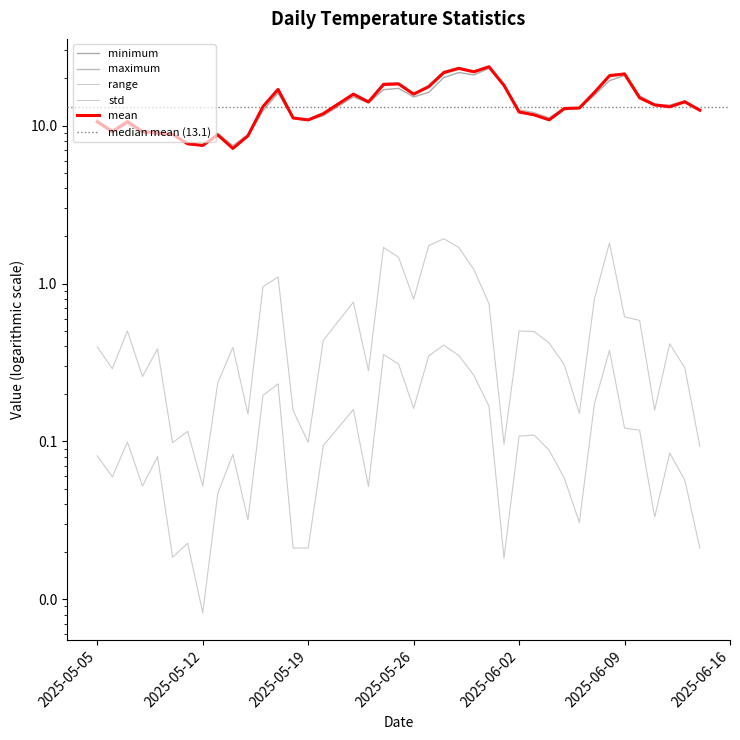

Reading left to right, what are all the values shown in this chart?

minimum: 2025-05-05=10.5	2025-05-06=9.1	2025-05-07=10.2	2025-05-08=9.1	2025-05-09=8.9	2025-05-10=8.8	2025-05-11=7.6	2025-05-12=7.5	2025-05-13=8.7	2025-05-14=7.1	2025-05-15=8.6	2025-05-16=12.4	2025-05-17=16.1	2025-05-18=11.1	2025-05-19=10.8	2025-05-20=11.6	2025-05-22=15.2	2025-05-23=13.9	2025-05-24=16.9	2025-05-25=17.2	2025-05-26=15.2	2025-05-27=16.3	2025-05-28=20.2	2025-05-29=21.7	2025-05-30=21.0	2025-05-31=23.1	2025-06-01=17.9	2025-06-02=12.1	2025-06-03=11.6	2025-06-04=10.8	2025-06-05=12.6	2025-06-06=12.9	2025-06-07=15.6	2025-06-08=19.3	2025-06-09=20.8	2025-06-10=14.9	2025-06-11=13.5	2025-06-12=13.1	2025-06-13=14.1	2025-06-14=12.5
maximum: 2025-05-05=10.9	2025-05-06=9.4	2025-05-07=10.7	2025-05-08=9.4	2025-05-09=9.3	2025-05-10=8.9	2025-05-11=7.7	2025-05-12=7.5	2025-05-13=8.9	2025-05-14=7.5	2025-05-15=8.7	2025-05-16=13.4	2025-05-17=17.2	2025-05-18=11.2	2025-05-19=10.9	2025-05-20=12.0	2025-05-22=16.0	2025-05-23=14.2	2025-05-24=18.6	2025-05-25=18.7	2025-05-26=16.0	2025-05-27=18.0	2025-05-28=22.1	2025-05-29=23.4	2025-05-30=22.2	2025-05-31=23.8	2025-06-01=18.0	2025-06-02=12.6	2025-06-03=12.1	2025-06-04=11.2	2025-06-05=12.9	2025-06-06=13.1	2025-06-07=16.4	2025-06-08=21.1	2025-06-09=21.4	2025-06-10=15.5	2025-06-11=13.7	2025-06-12=13.5	2025-06-13=14.4	2025-06-14=12.6
mean: 2025-05-05=10.6	2025-05-06=9.2	2025-05-07=10.6	2025-05-08=9.2	2025-05-09=9.0	2025-05-10=8.8	2025-05-11=7.7	2025-05-12=7.5	2025-05-13=8.7	2025-05-14=7.2	2025-05-15=8.6	2025-05-16=13.2	2025-05-17=17.0	2025-05-18=11.2	2025-05-19=10.9	2025-05-20=11.9	2025-05-22=15.8	2025-05-23=14.1	2025-05-24=18.2	2025-05-25=18.4	2025-05-26=15.8	2025-05-27=17.7	2025-05-28=21.7	2025-05-29=23.0	2025-05-30=21.9	2025-05-31=23.6	2025-06-01=18.0	2025-06-02=12.2	2025-06-03=11.7	2025-06-04=10.9	2025-06-05=12.8	2025-06-06=12.9	2025-06-07=16.2	2025-06-08=20.7	2025-06-09=21.3	2025-06-10=15.0	2025-06-11=13.5	2025-06-12=13.2	2025-06-13=14.2	2025-06-14=12.5
range: 2025-05-05=0.4	2025-05-06=0.3	2025-05-07=0.5	2025-05-08=0.3	2025-05-09=0.4	2025-05-10=0.1	2025-05-11=0.1	2025-05-12=0.1	2025-05-13=0.2	2025-05-14=0.4	2025-05-15=0.1	2025-05-16=1.0	2025-05-17=1.1	2025-05-18=0.2	2025-05-19=0.1	2025-05-20=0.4	2025-05-22=0.8	2025-05-23=0.3	2025-05-24=1.7	2025-05-25=1.5	2025-05-26=0.8	2025-05-27=1.7	2025-05-28=1.9	2025-05-29=1.7	2025-05-30=1.2	2025-05-31=0.7	2025-06-01=0.1	2025-06-02=0.5	2025-06-03=0.5	2025-06-04=0.4	2025-06-05=0.3	2025-06-06=0.2	2025-06-07=0.8	2025-06-08=1.8	2025-06-09=0.6	2025-06-10=0.6	2025-06-11=0.2	2025-06-12=0.4	2025-06-13=0.3	2025-06-14=0.1
std: 2025-05-05=0.1	2025-05-06=0.1	2025-05-07=0.1	2025-05-08=0.1	2025-05-09=0.1	2025-05-10=0.0	2025-05-11=0.0	2025-05-12=0.0	2025-05-13=0.0	2025-05-14=0.1	2025-05-15=0.0	2025-05-16=0.2	2025-05-17=0.2	2025-05-18=0.0	2025-05-19=0.0	2025-05-20=0.1	2025-05-22=0.2	2025-05-23=0.1	2025-05-24=0.4	2025-05-25=0.3	2025-05-26=0.2	2025-05-27=0.3	2025-05-28=0.4	2025-05-29=0.4	2025-05-30=0.3	2025-05-31=0.2	2025-06-01=0.0	2025-06-02=0.1	2025-06-03=0.1	2025-06-04=0.1	2025-06-05=0.1	2025-06-06=0.0	2025-06-07=0.2	2025-06-08=0.4	2025-06-09=0.1	2025-06-10=0.1	2025-06-11=0.0	2025-06-12=0.1	2025-06-13=0.1	2025-06-14=0.0